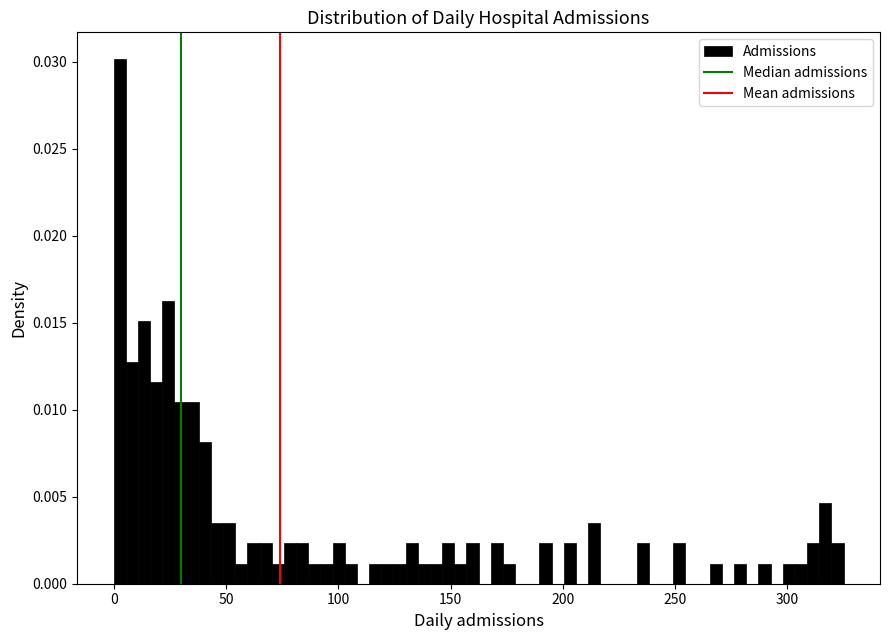

Read against the x-axis, roughly where is the centre of the tallest bar?

5